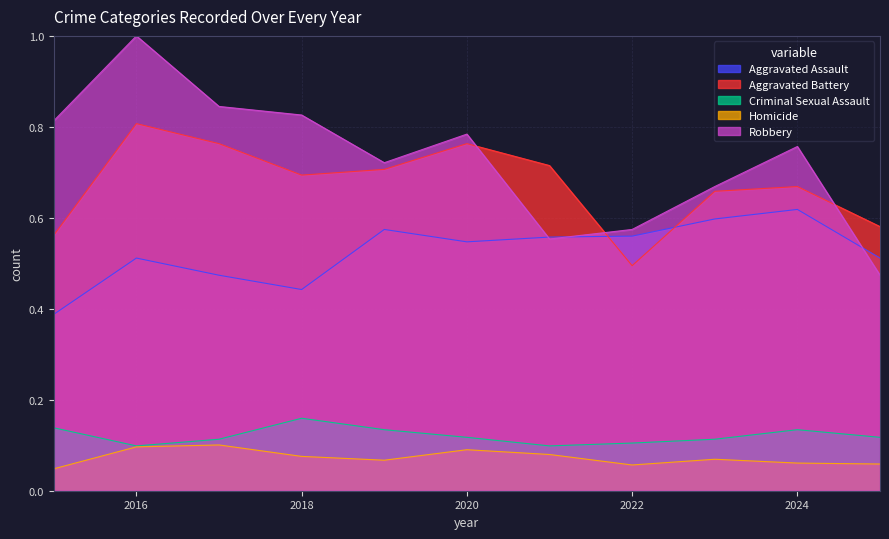

Where is Criminal Sexual Assault nearest to the value 0?

2016